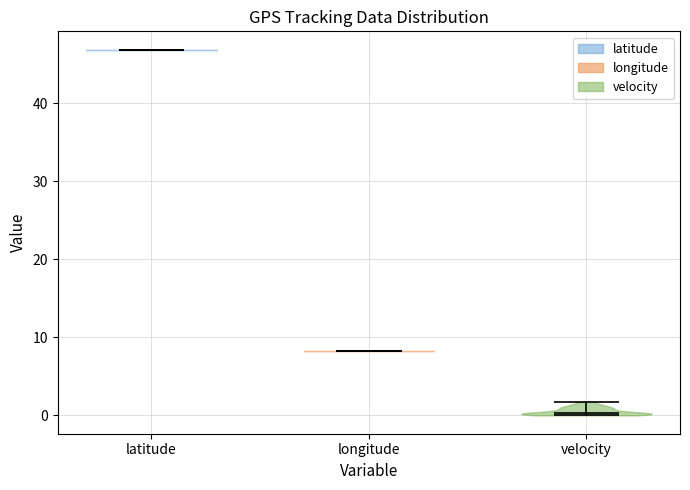

Where does the median line of the violin for velocity sit on the y-axis? The values are not printed on the chart, so give them approximately, as read against the axis.

0